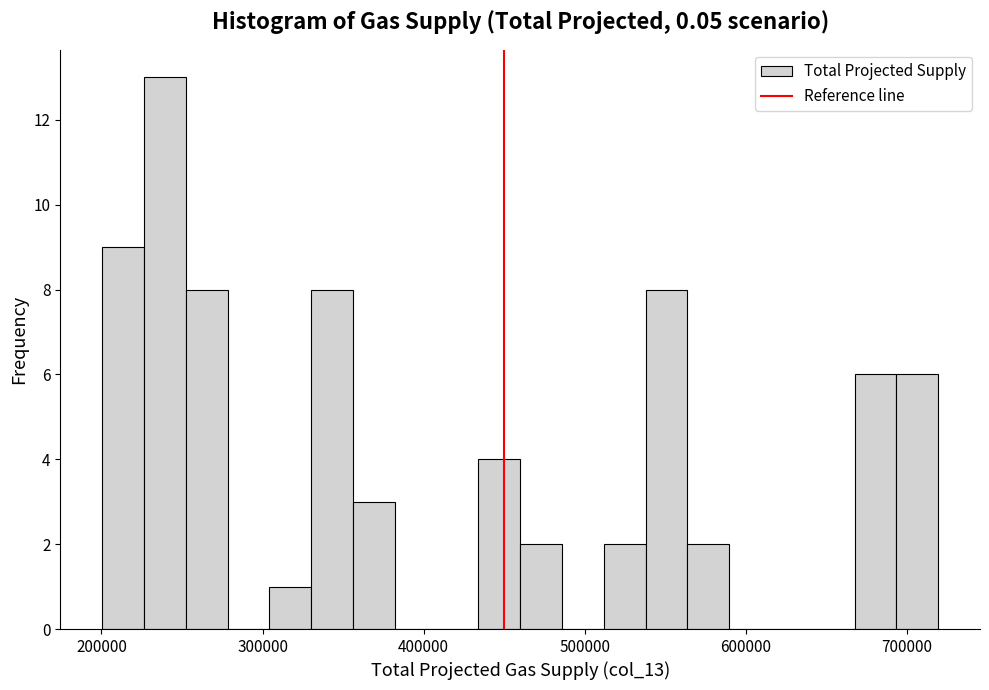

Around what value on the x-axis is the tallest bar? Give the approximate position of its centre, as read against the axis.

240000